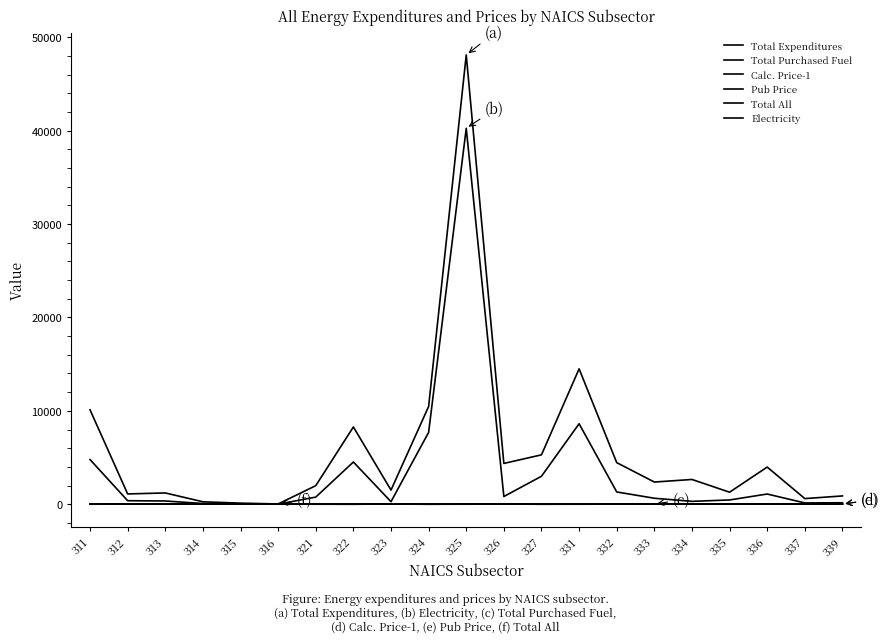

How many times do Electricity and Total Purchased Fuel cross each other?

2